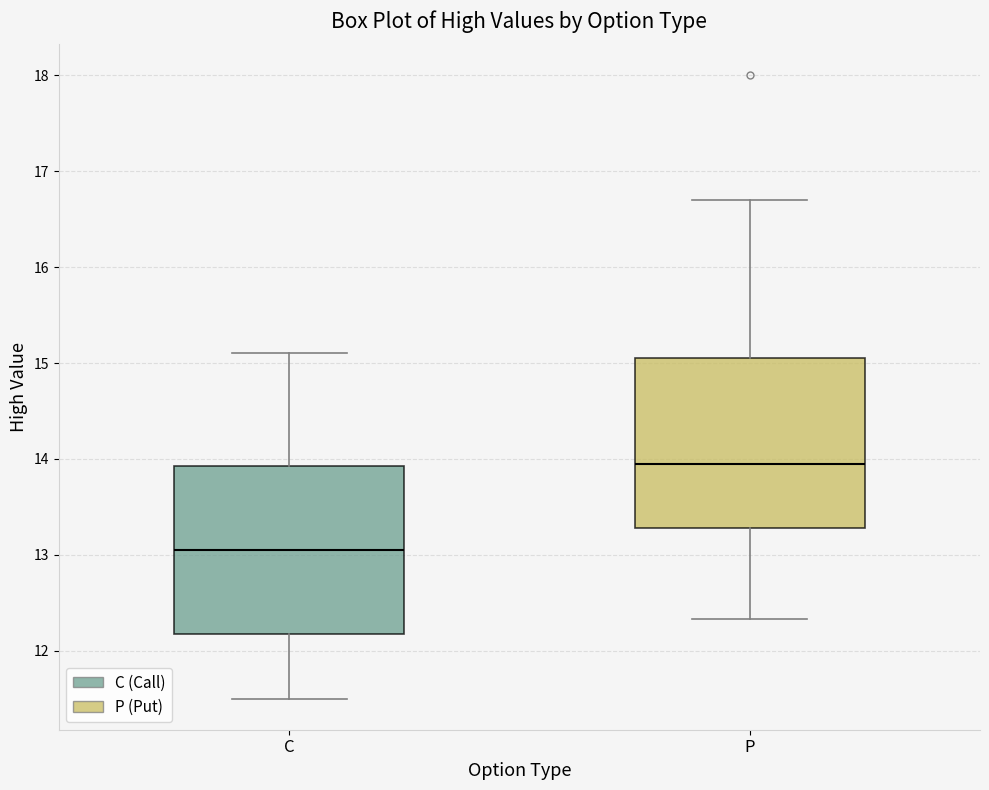

Reading left to right, transcribe this box plot: for each box, give where its median line is, the range the box spans, and where its two whiskers end, as read against the y-axis. The values are not printed on the chart, so give them approximately, as read against the axis.

C: median 13.1, box 12.2 to 13.9, whiskers 11.5 to 15.1
P: median 14.0, box 13.3 to 15.1, whiskers 12.3 to 16.7